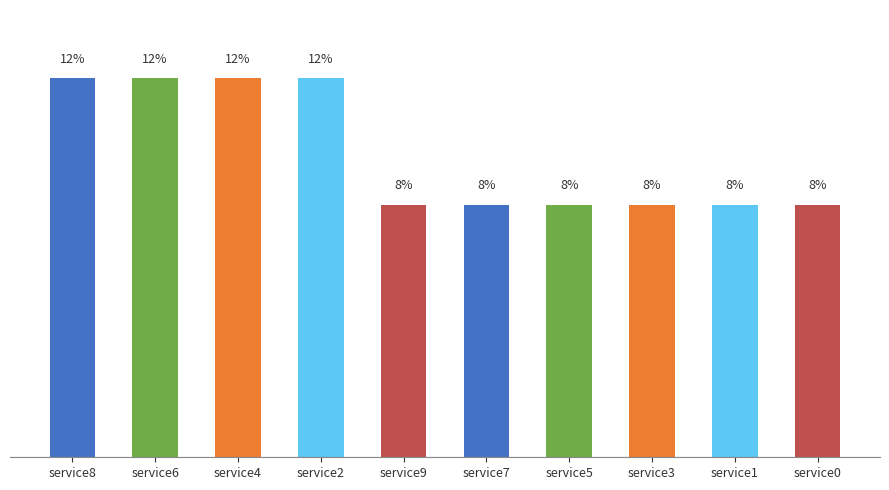

Which label corresponds to the smallest value in the chart?

service9